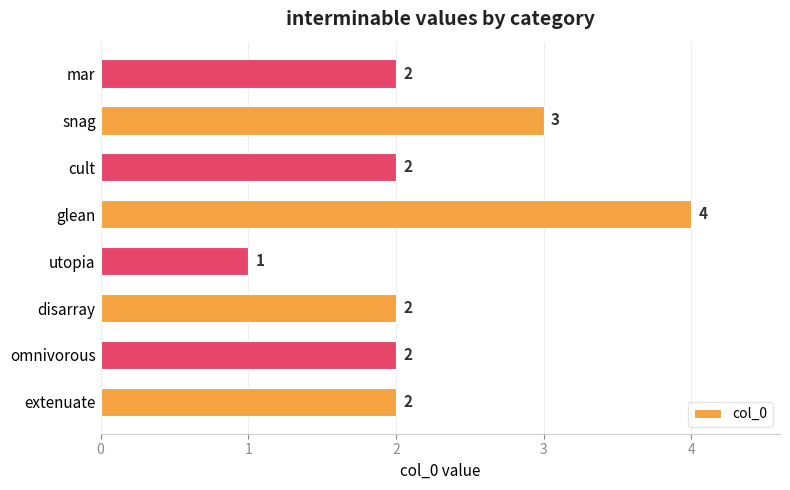

The chart shows a value of 3 at disarray. True or false?

False